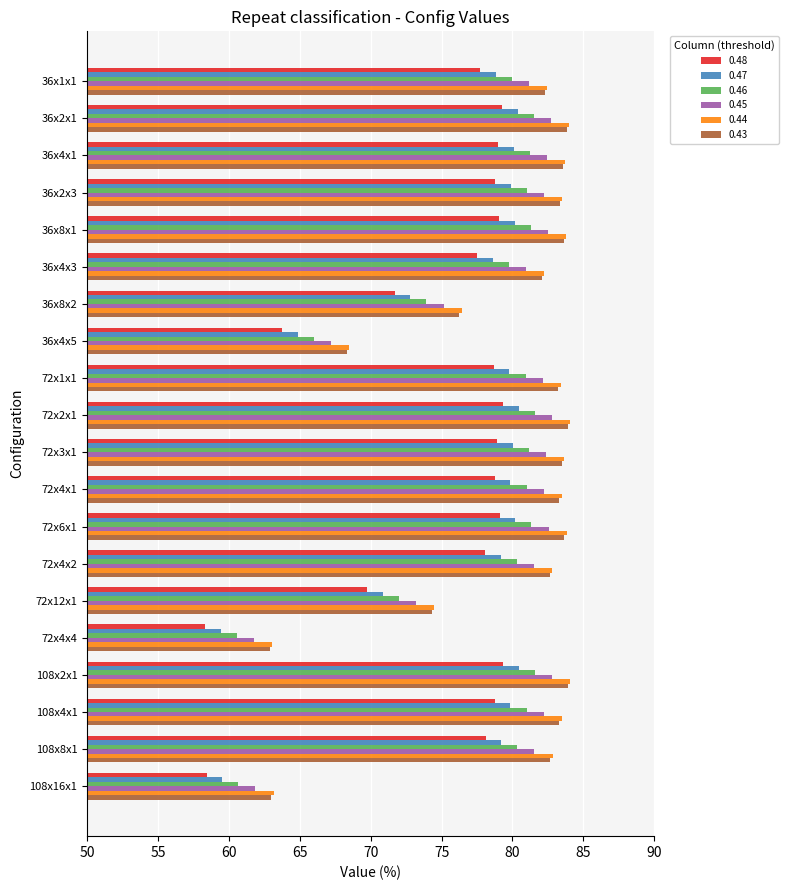

Count the number of categories in the chart.

20